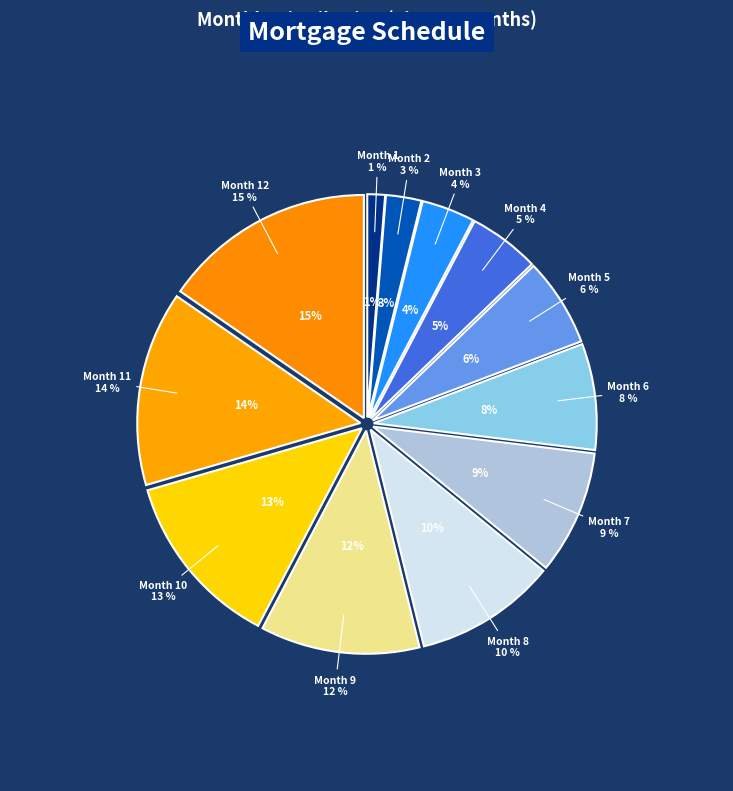

What portion of the pie excludes Month 5 (Income: 12000)?

93.6%